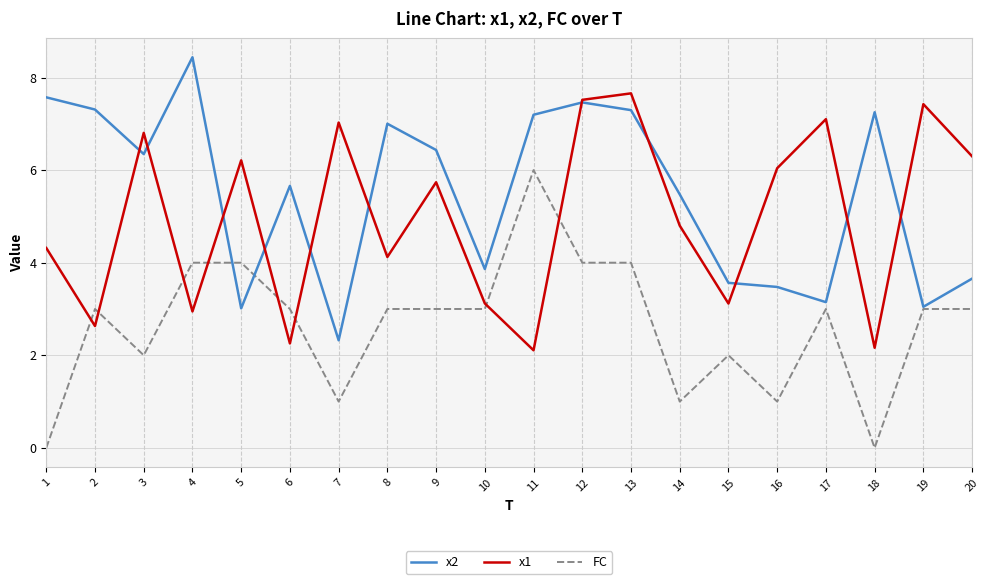

Between 1 and 3, which series saw the biggest shift?

x1